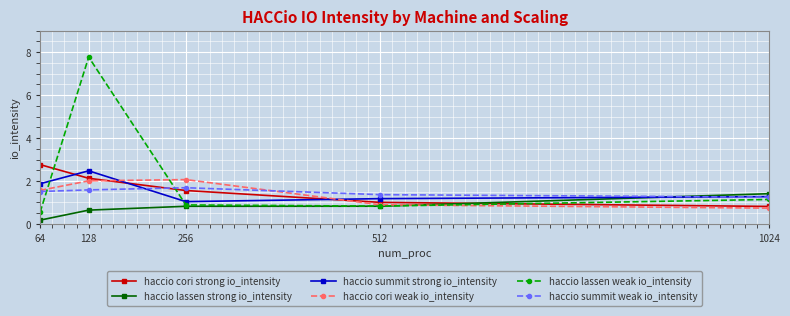

The haccio summit strong io_intensity series shows 0.6 at 64. True or false?

False